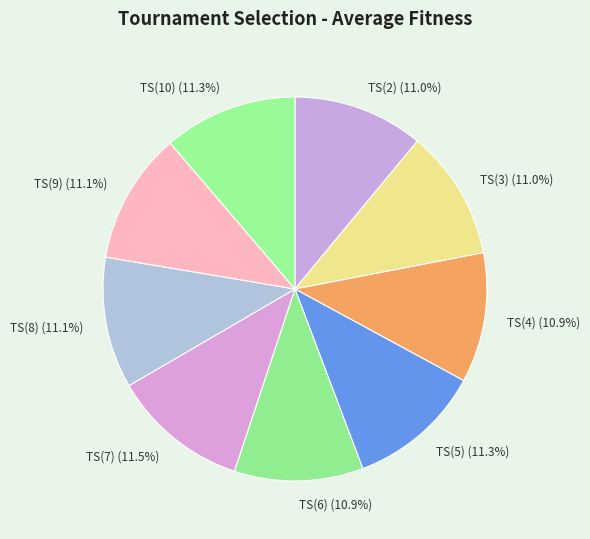

Is there a majority slice in this chart?

No